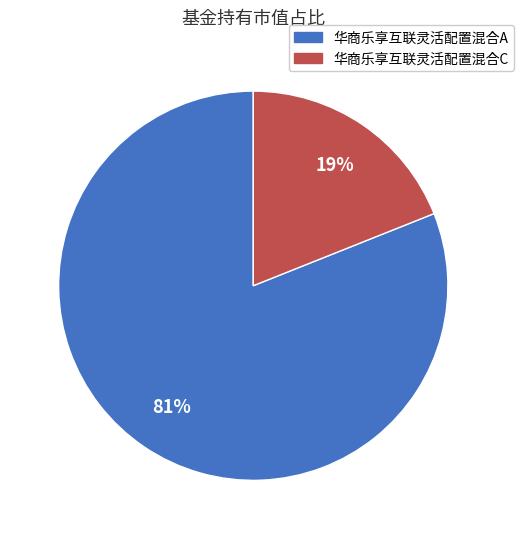

How many segments does this pie chart have?

2